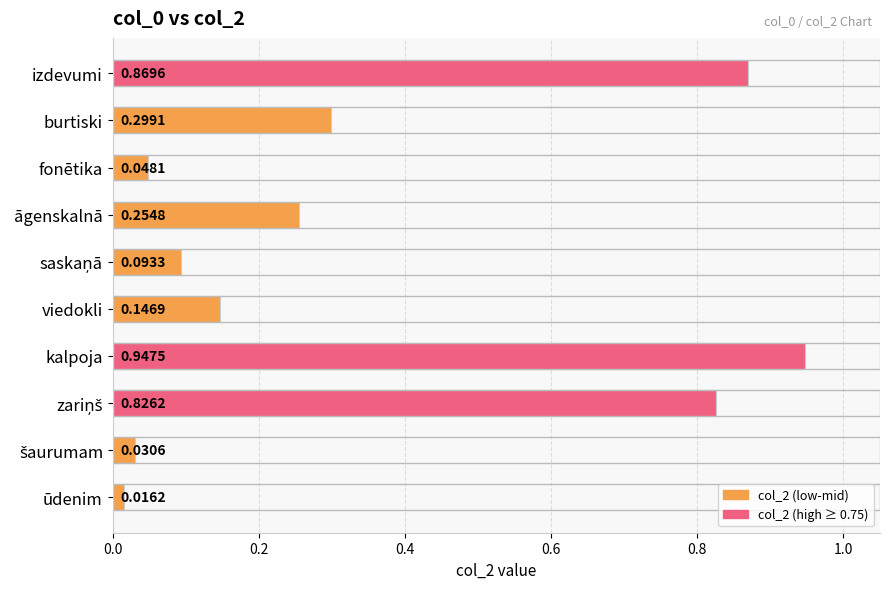

Where is the data nearest to the value 0?

ūdenim